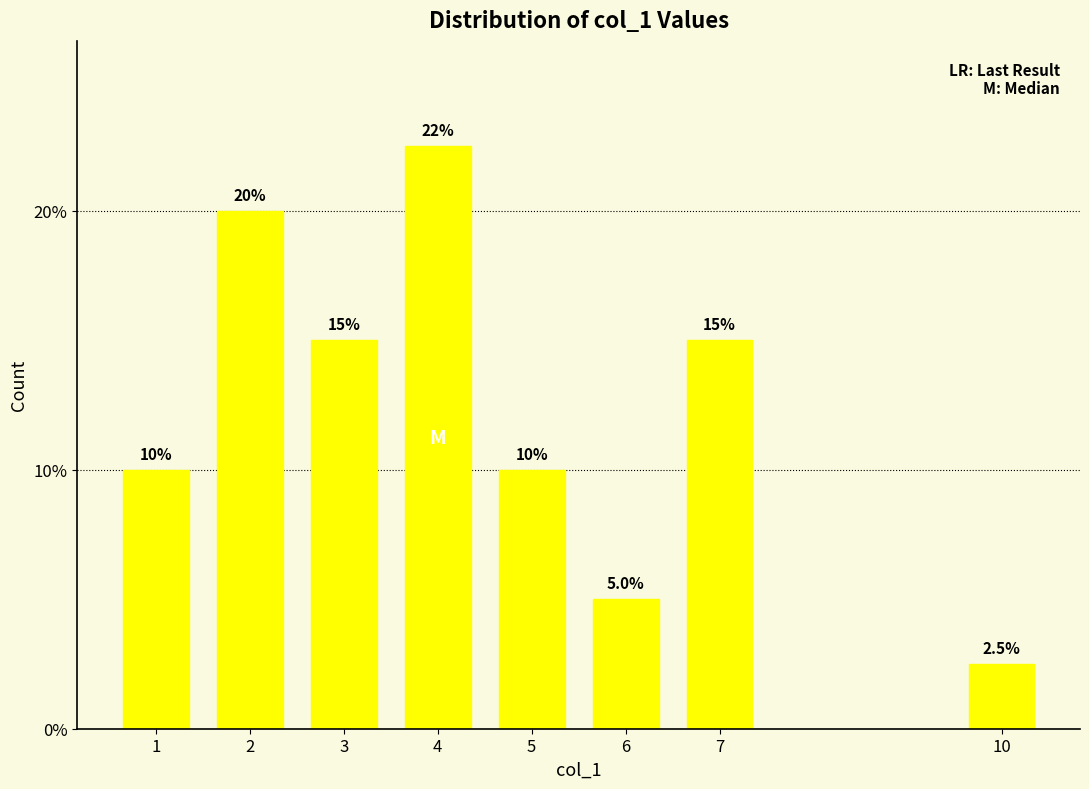

What value does the data have at 10?

2.5